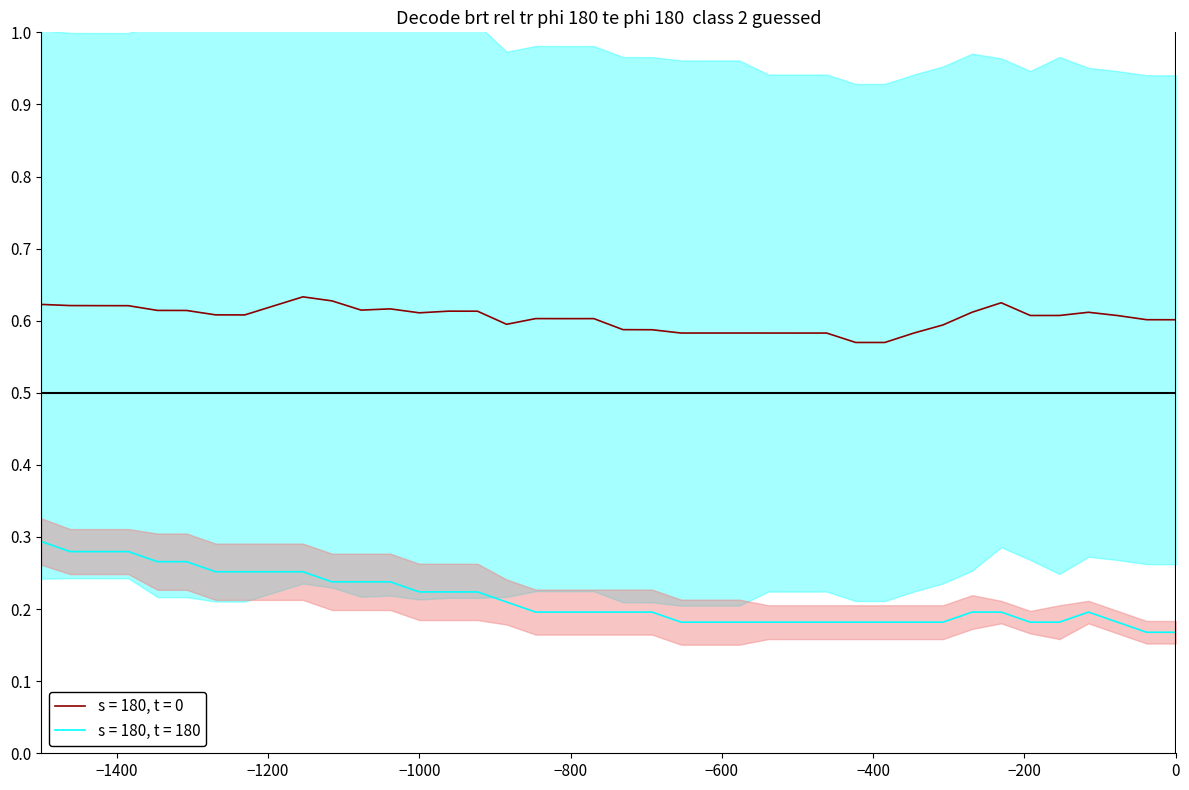

Does the chart display data point markers on the line(s)?

No